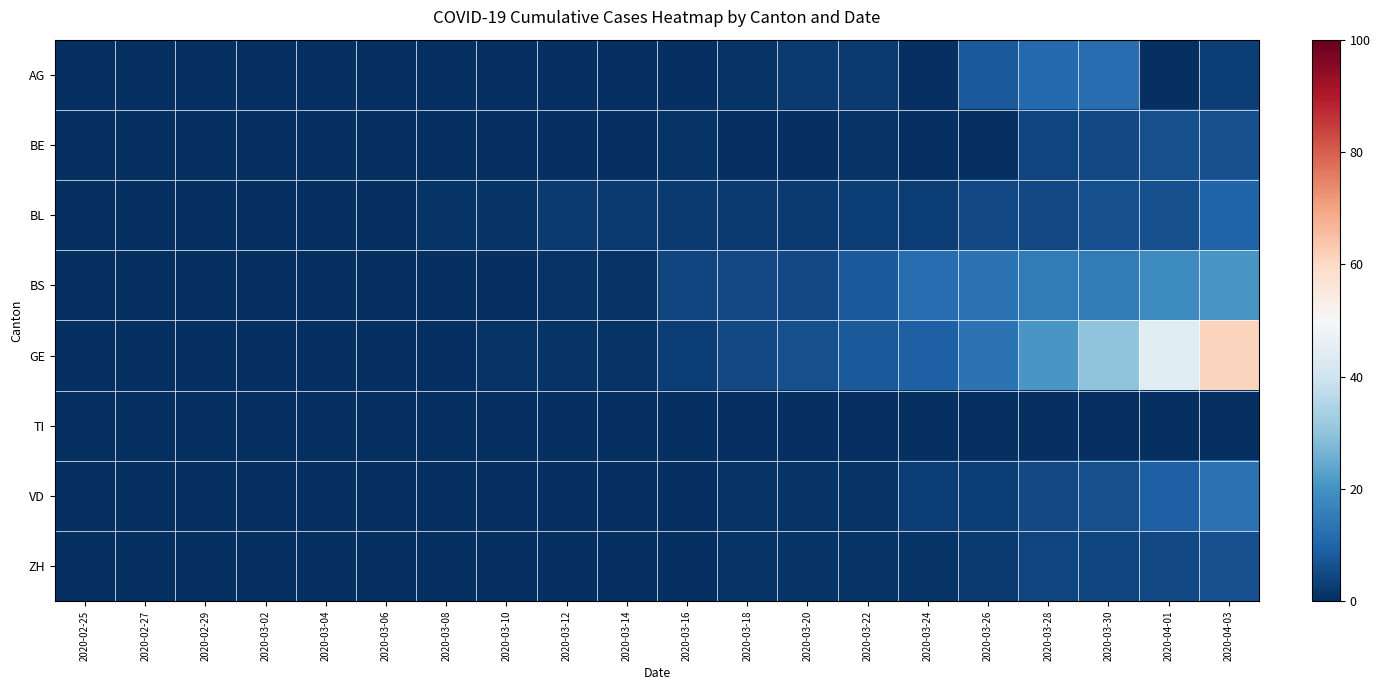

Reading right to left, transcribe all the data shown in this chart.

AG: 2020-04-03=3	2020-04-01=0	2020-03-30=12	2020-03-28=11	2020-03-26=8	2020-03-24=0	2020-03-22=2	2020-03-20=2	2020-03-18=1	2020-03-16=0	2020-03-14=0	2020-03-12=0	2020-03-10=0	2020-03-08=0	2020-03-06=0	2020-03-04=0	2020-03-02=0	2020-02-29=0	2020-02-27=0	2020-02-25=0
BE: 2020-04-03=6	2020-04-01=6	2020-03-30=5	2020-03-28=4	2020-03-26=0	2020-03-24=0	2020-03-22=1	2020-03-20=0	2020-03-18=0	2020-03-16=1	2020-03-14=0	2020-03-12=0	2020-03-10=0	2020-03-08=0	2020-03-06=0	2020-03-04=0	2020-03-02=0	2020-02-29=0	2020-02-27=0	2020-02-25=0
BL: 2020-04-03=10	2020-04-01=6	2020-03-30=6	2020-03-28=5	2020-03-26=5	2020-03-24=3	2020-03-22=3	2020-03-20=2	2020-03-18=2	2020-03-16=2	2020-03-14=2	2020-03-12=2	2020-03-10=1	2020-03-08=1	2020-03-06=0	2020-03-04=0	2020-03-02=0	2020-02-29=0	2020-02-27=0	2020-02-25=0
BS: 2020-04-03=21	2020-04-01=18	2020-03-30=15	2020-03-28=15	2020-03-26=13	2020-03-24=12	2020-03-22=8	2020-03-20=5	2020-03-18=5	2020-03-16=4	2020-03-14=1	2020-03-12=1	2020-03-10=0	2020-03-08=0	2020-03-06=0	2020-03-04=0	2020-03-02=0	2020-02-29=0	2020-02-27=0	2020-02-25=0
GE: 2020-04-03=61	2020-04-01=44	2020-03-30=30	2020-03-28=21	2020-03-26=13	2020-03-24=9	2020-03-22=8	2020-03-20=6	2020-03-18=5	2020-03-16=3	2020-03-14=1	2020-03-12=1	2020-03-10=1	2020-03-08=0	2020-03-06=0	2020-03-04=0	2020-03-02=0	2020-02-29=0	2020-02-27=0	2020-02-25=0
TI: 2020-04-03=0	2020-04-01=0	2020-03-30=0	2020-03-28=0	2020-03-26=0	2020-03-24=0	2020-03-22=0	2020-03-20=0	2020-03-18=0	2020-03-16=0	2020-03-14=0	2020-03-12=0	2020-03-10=0	2020-03-08=0	2020-03-06=0	2020-03-04=0	2020-03-02=0	2020-02-29=0	2020-02-27=0	2020-02-25=0
VD: 2020-04-03=13	2020-04-01=9	2020-03-30=6	2020-03-28=5	2020-03-26=3	2020-03-24=3	2020-03-22=1	2020-03-20=1	2020-03-18=1	2020-03-16=0	2020-03-14=0	2020-03-12=0	2020-03-10=0	2020-03-08=0	2020-03-06=0	2020-03-04=0	2020-03-02=0	2020-02-29=0	2020-02-27=0	2020-02-25=0
ZH: 2020-04-03=6	2020-04-01=5	2020-03-30=4	2020-03-28=4	2020-03-26=2	2020-03-24=1	2020-03-22=1	2020-03-20=1	2020-03-18=1	2020-03-16=0	2020-03-14=0	2020-03-12=0	2020-03-10=0	2020-03-08=0	2020-03-06=0	2020-03-04=0	2020-03-02=0	2020-02-29=0	2020-02-27=0	2020-02-25=0